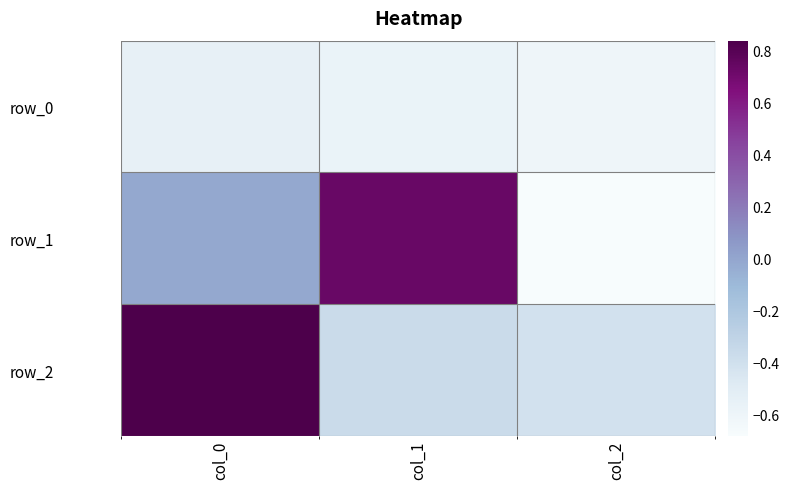

Where does the row_2 series first go above 0?

col_0